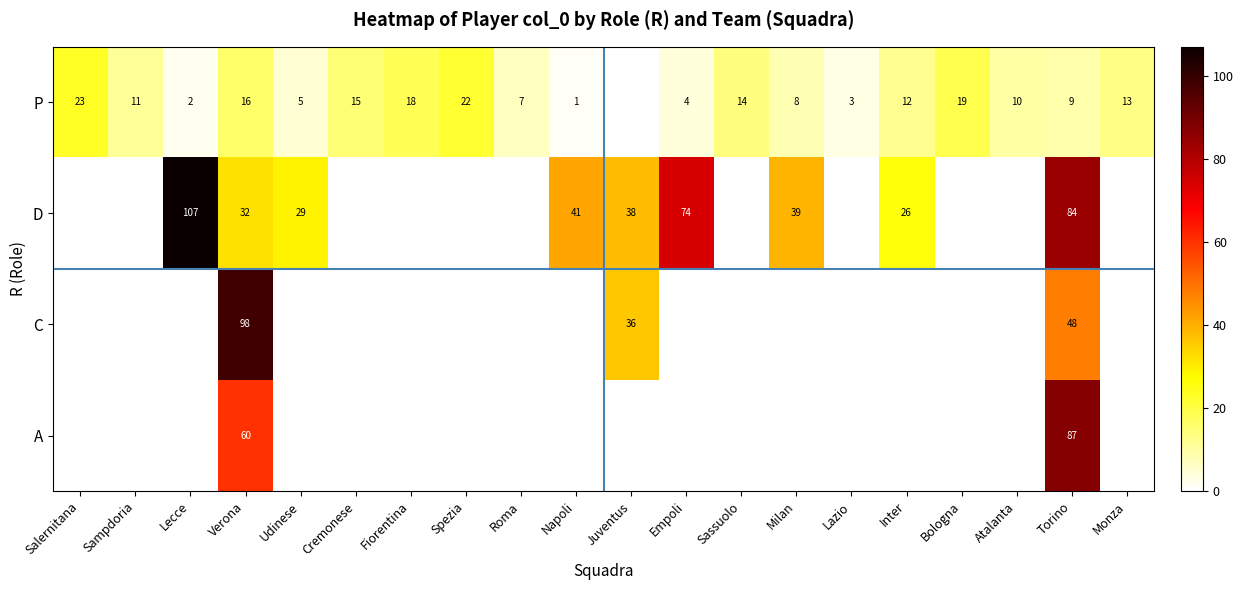

At Torino, list the series in order from largest to smallest.

A, D, C, P